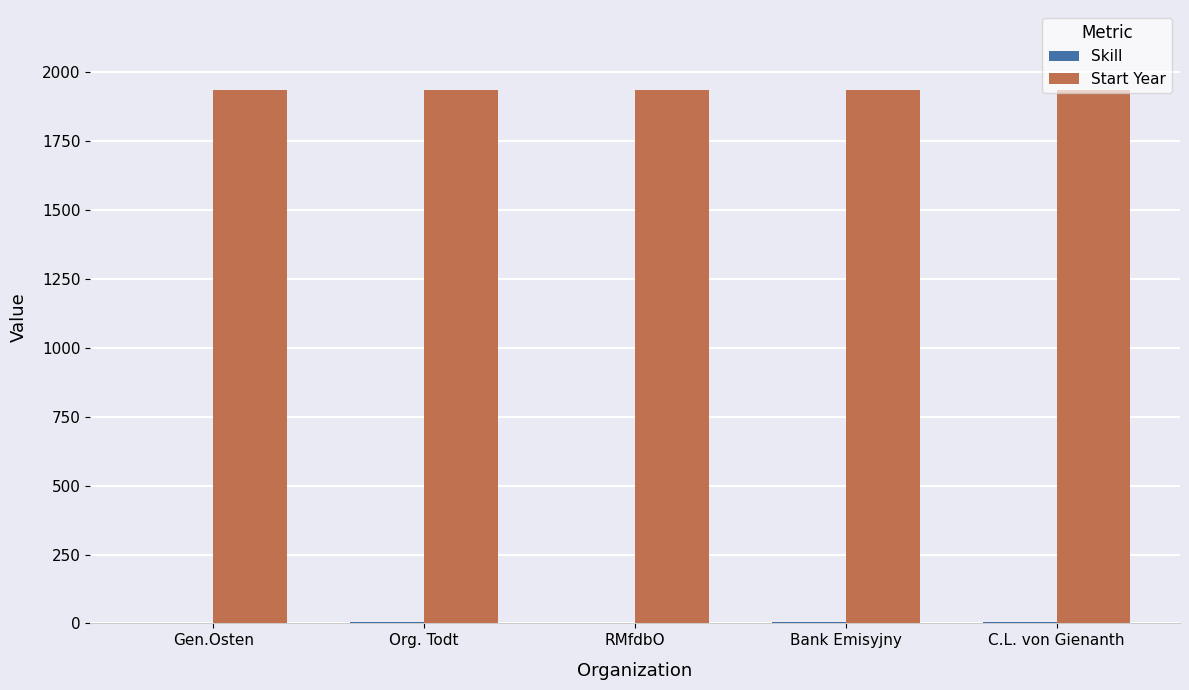

The value of Start Year at Gen.Osten is 1936. True or false?

True